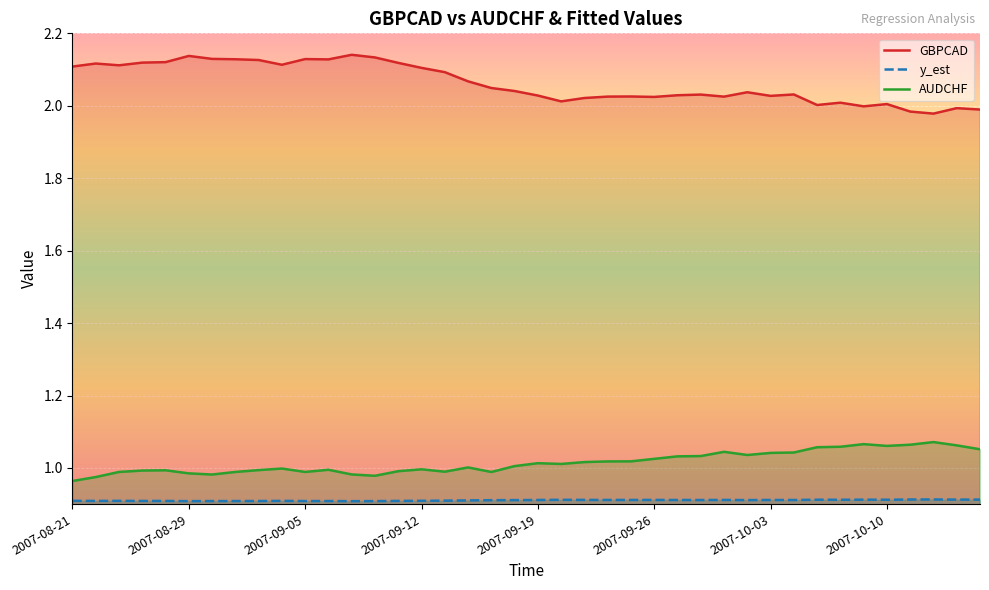

True or false: GBPCAD and AUDCHF cross at least once.

False